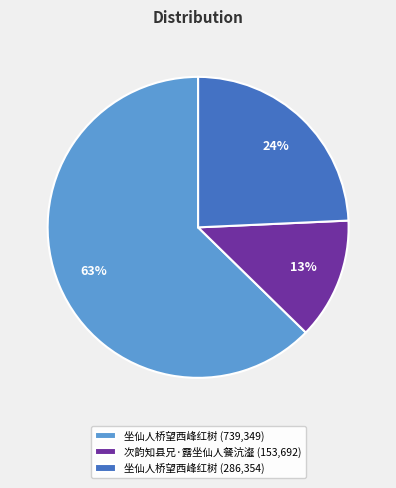

Combined, do 次韵知县兄·露坐仙人餐沆瀣 (153,692) and 坐仙人桥望西峰红树 (739,349) account for over 50%?

Yes